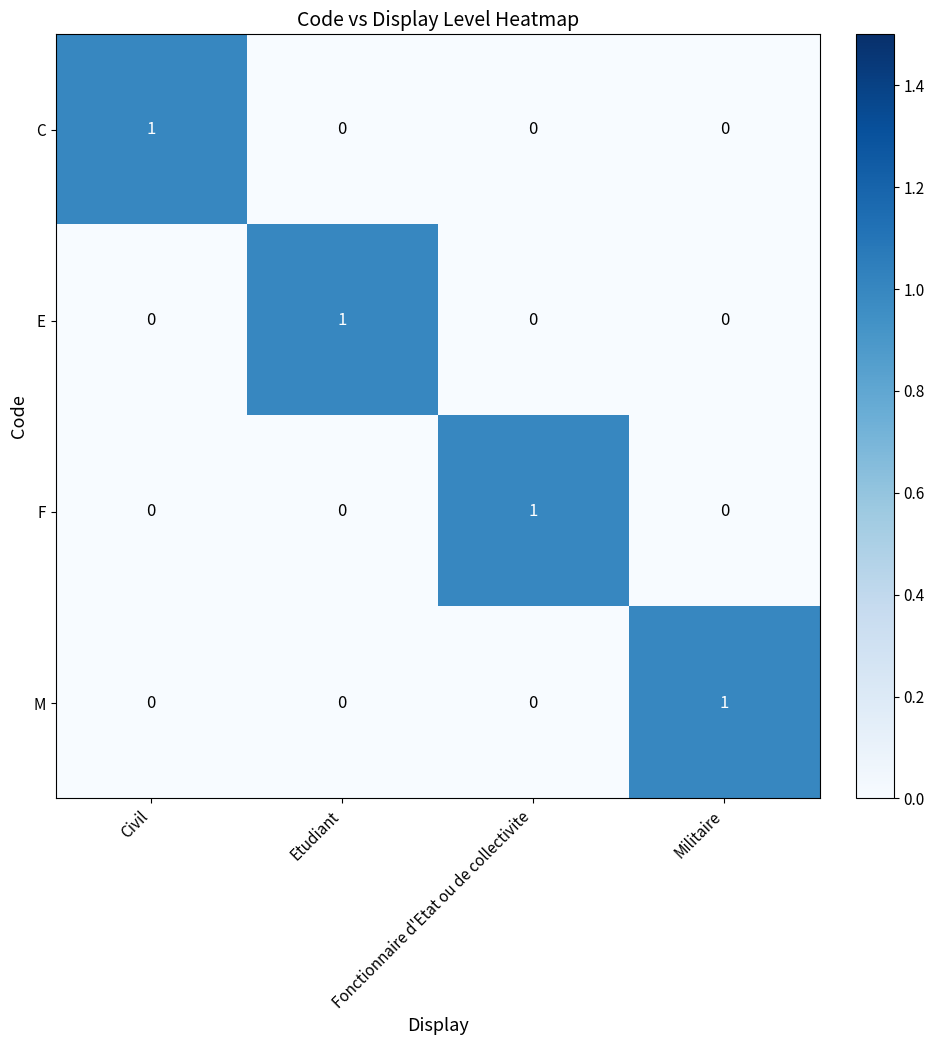

The M series shows 1 at Civil. True or false?

False